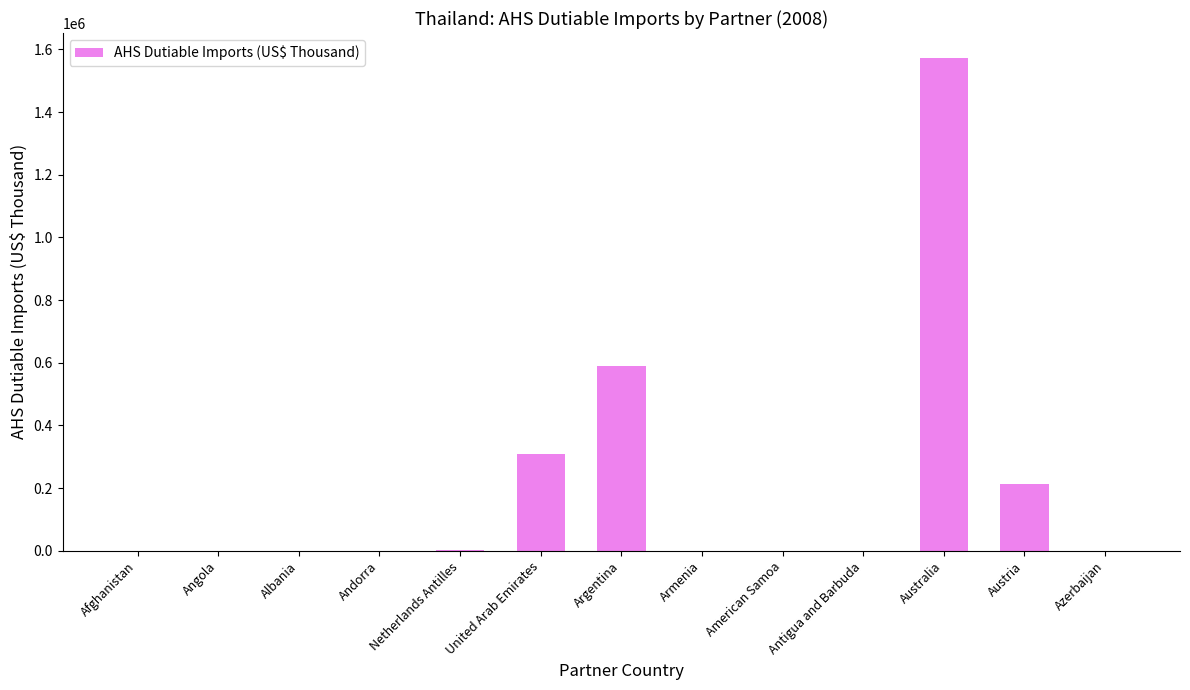

Are the bars grouped side by side (vs. stacked)?

No